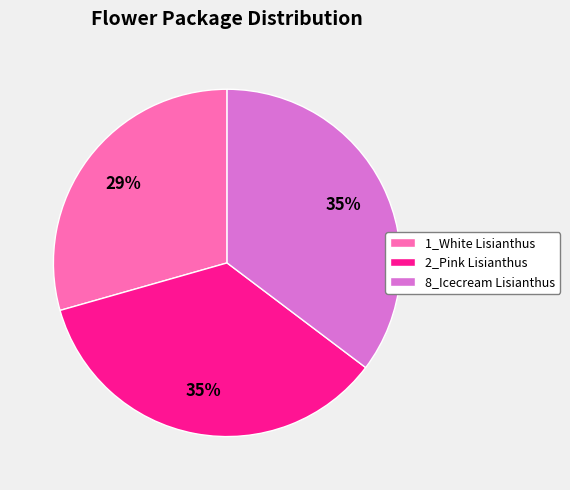

To the nearest percent, what is the difference between the 2_Pink Lisianthus and 1_White Lisianthus slice percentages?

6%